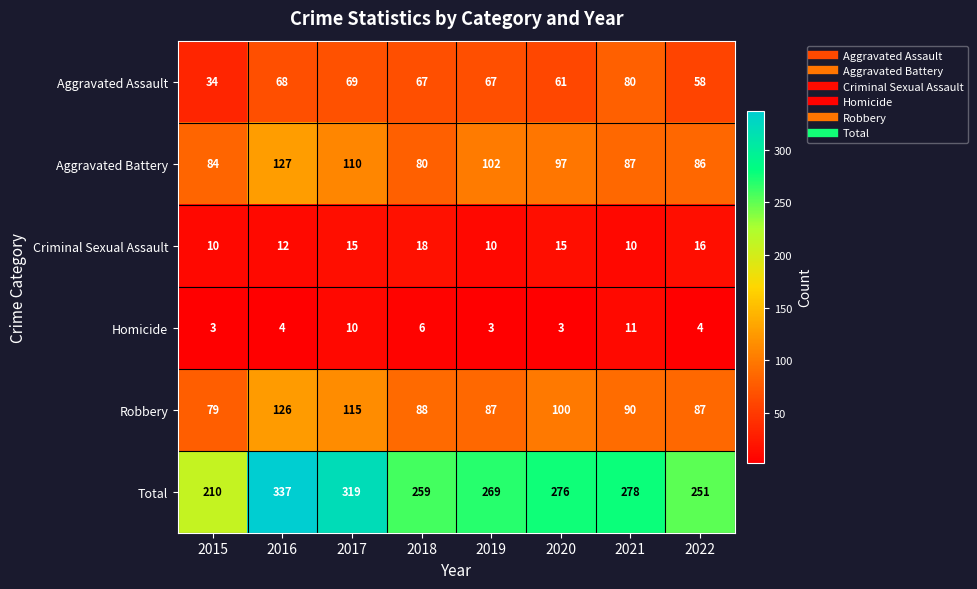

Is the value of Homicide at 2017 greater than the value of Aggravated Assault at 2019?

No